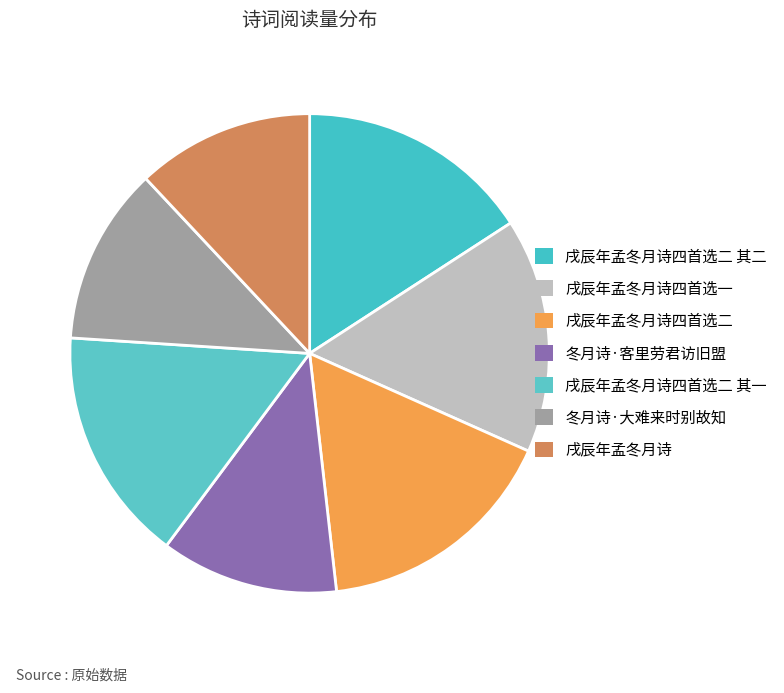

What percentage is NOT represented by 戌辰年孟冬月诗四首选二?

83.5%